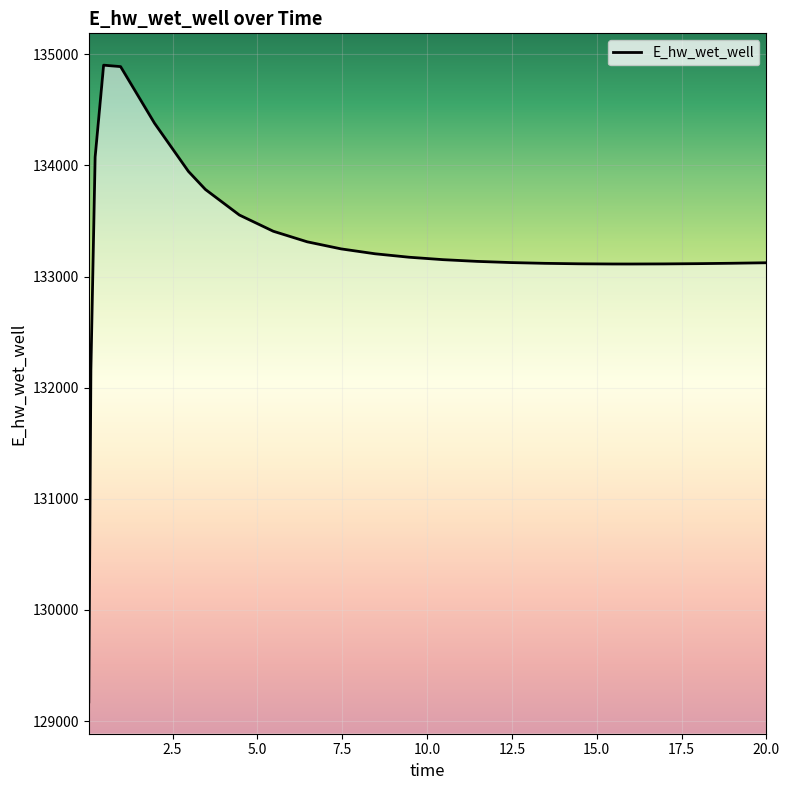

What is the average value?

133257.3